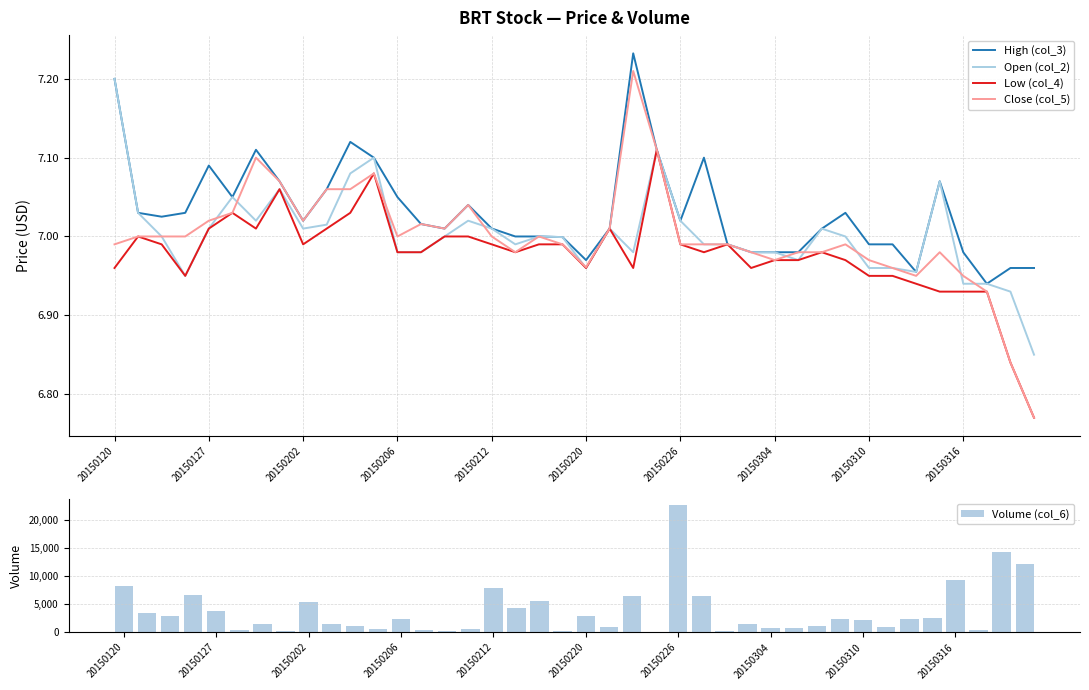

The Close (col_5) series shows 3.8 at 20150226. True or false?

False